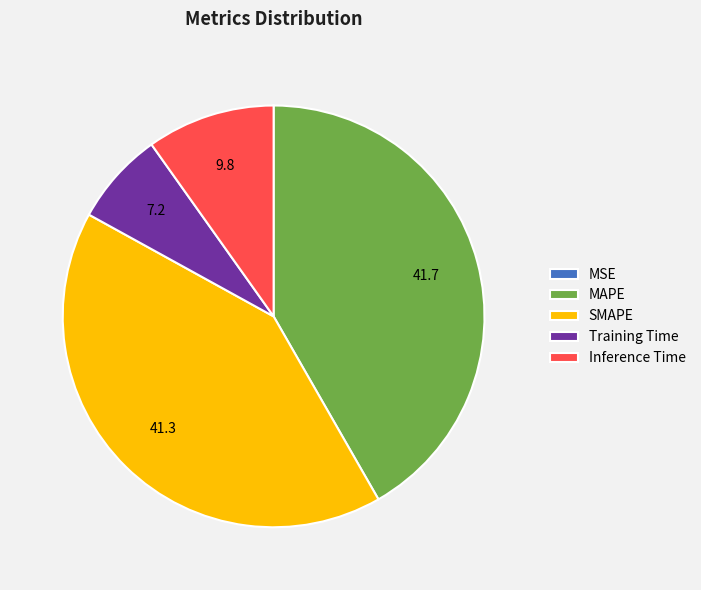

Between Inference Time and MAPE, which is larger?

MAPE